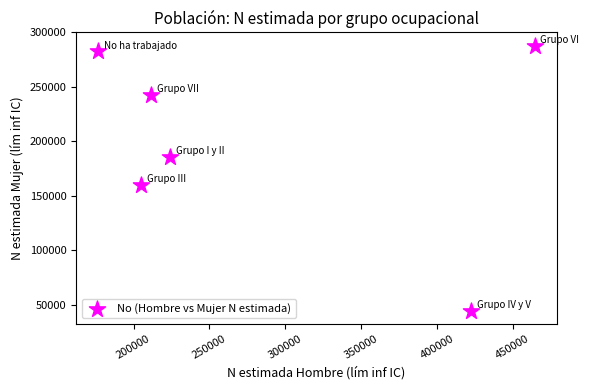

What is the range of Y values (max minus min)?

243511